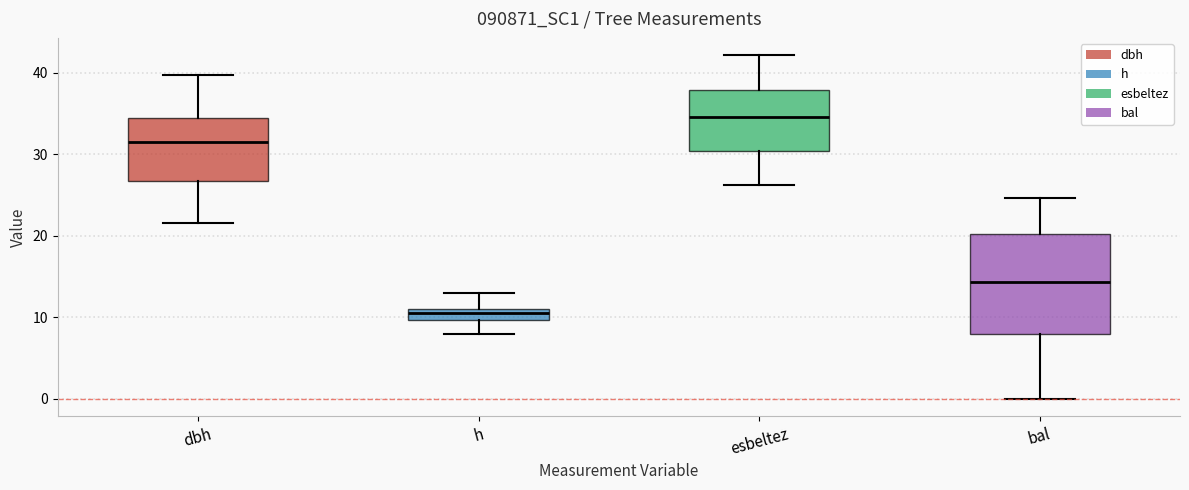

Comparing the boxes themselves (not the whiskers), which one is the tallest?

bal